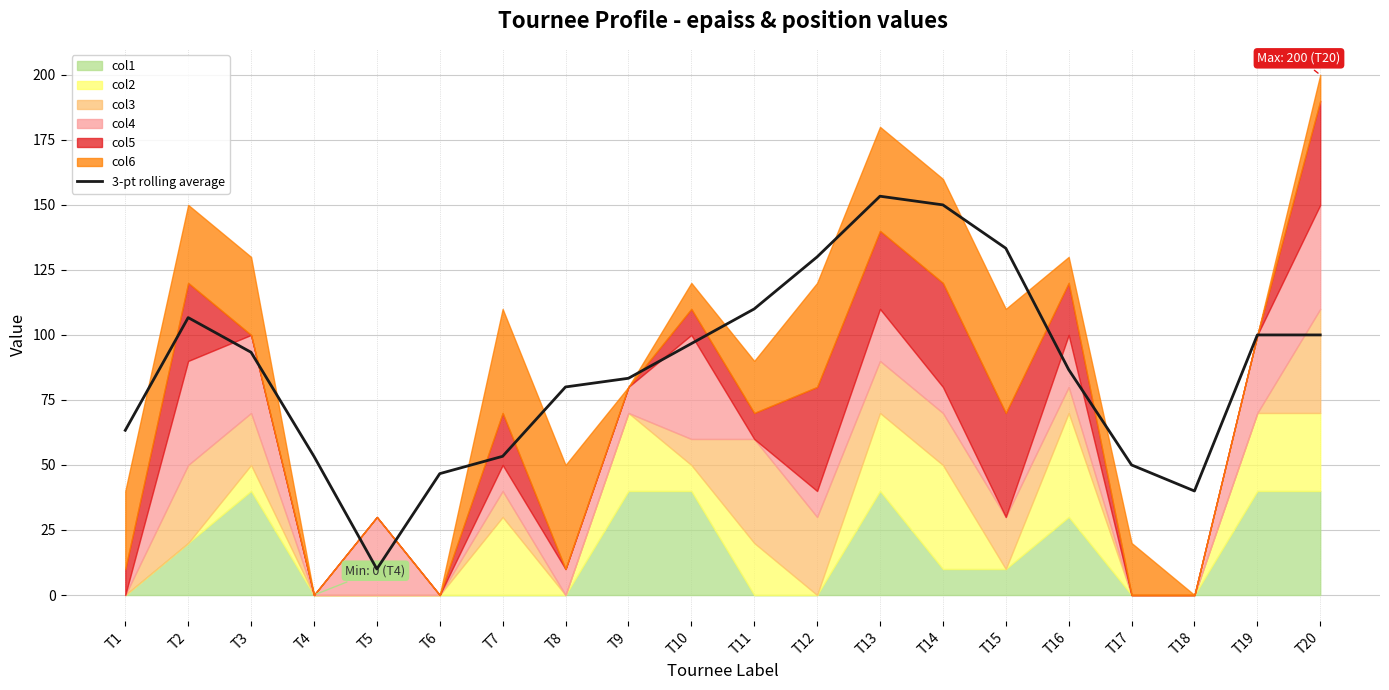

Reading left to right, transcribe all the data shown in this chart.

63.3	106.7	93.3	53.3	10.0	46.7	53.3	80.0	83.3	96.7	110.0	130.0	153.3	150.0	133.3	86.7	50.0	40.0	100.0	100.0